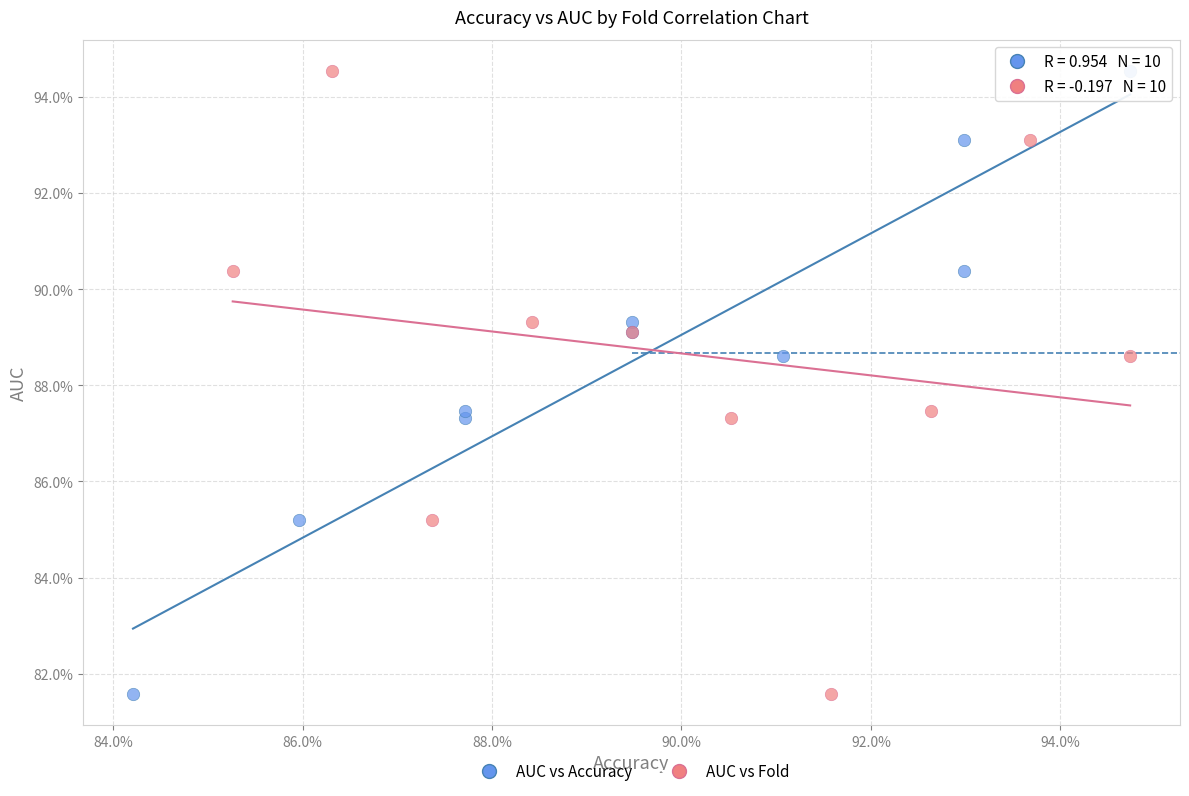

What are all the series names shown in the legend?

AUC vs Accuracy, AUC vs Fold